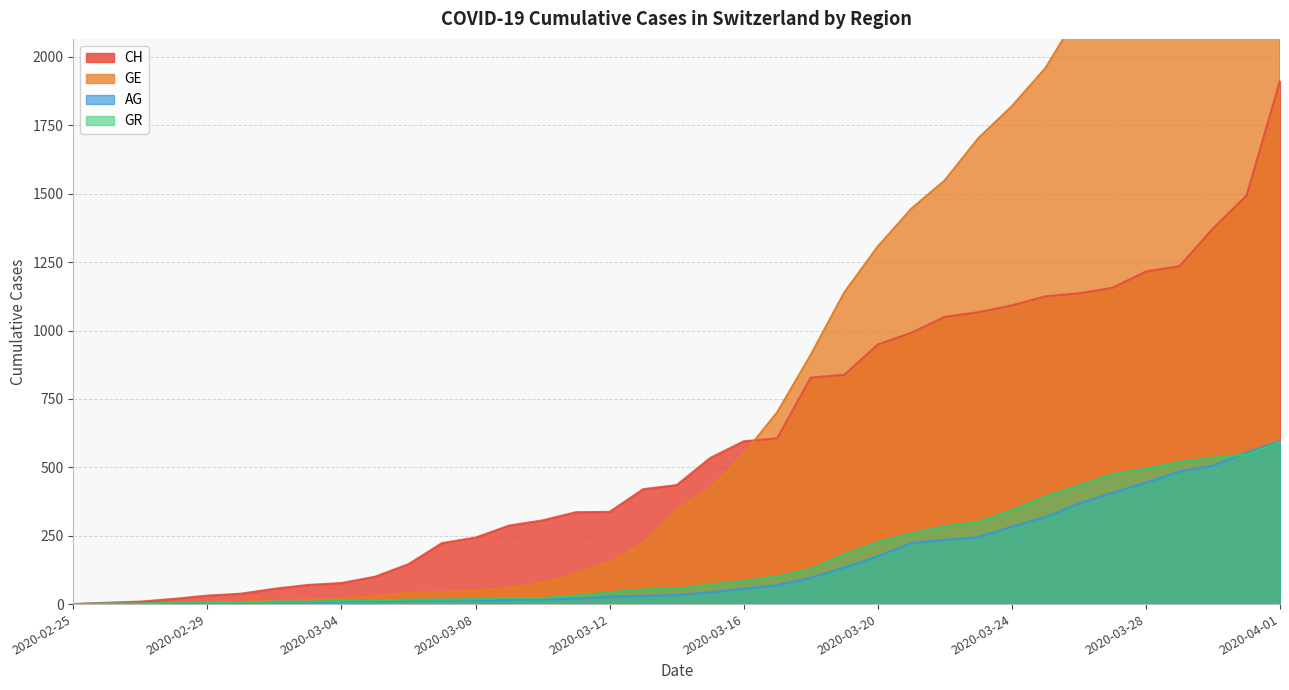

List the series in order of their peak value, lowest first.

GR, AG, CH, GE